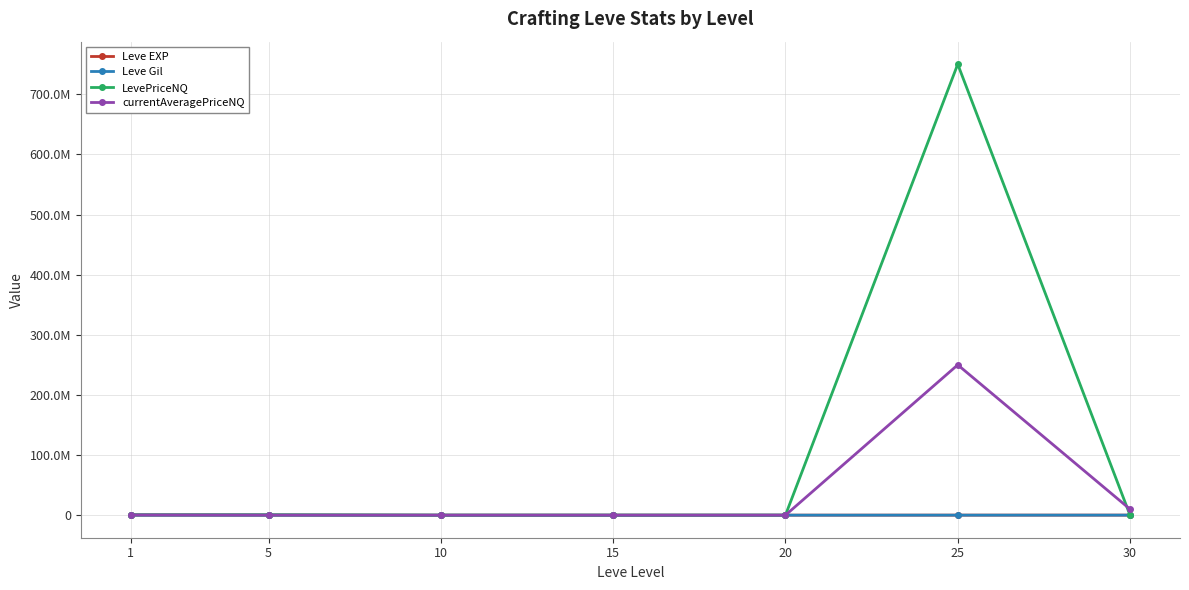

What are all the series names shown in the legend?

Leve EXP, Leve Gil, LevePriceNQ, currentAveragePriceNQ